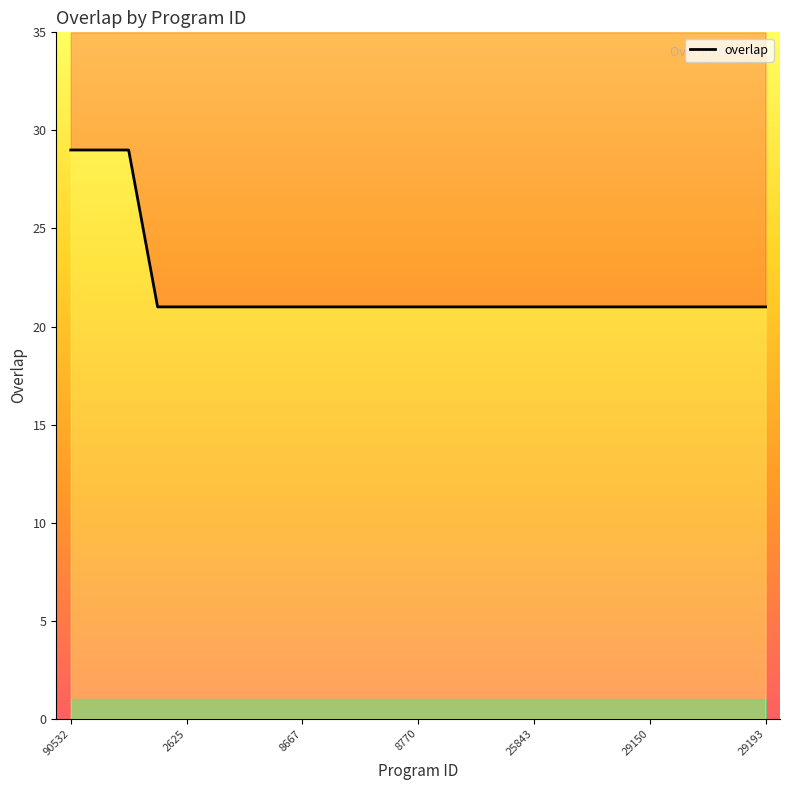

Is this an area chart (filled region under the line)?

No